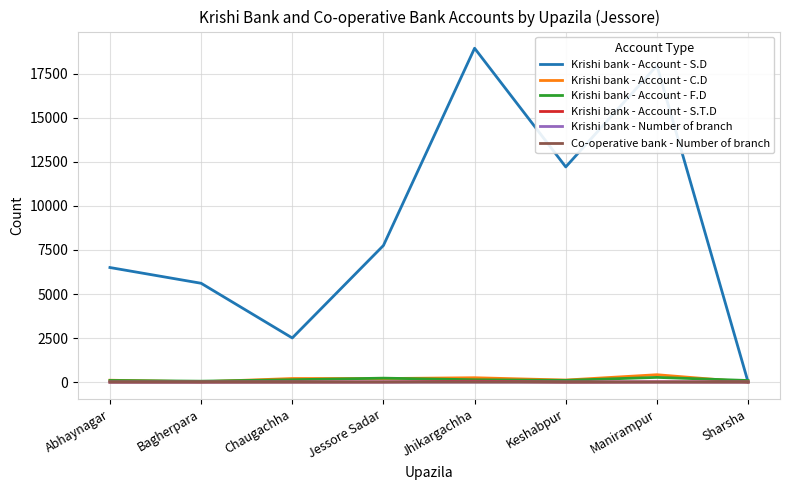

List the labels in order of Krishi bank - Account - S.D value, smallest first.

Sharsha, Chaugachha, Bagherpara, Abhaynagar, Jessore Sadar, Keshabpur, Manirampur, Jhikargachha